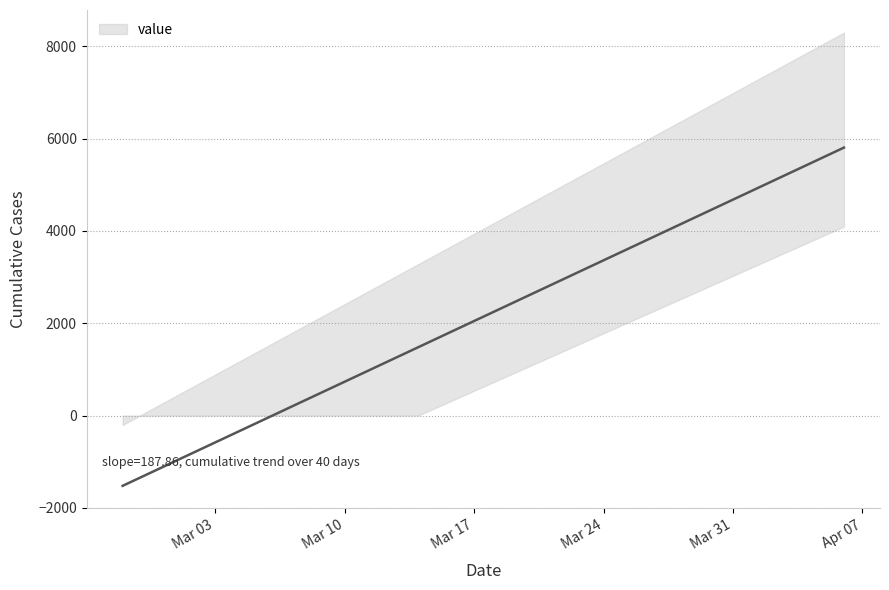

Count the number of categories in the chart.

40